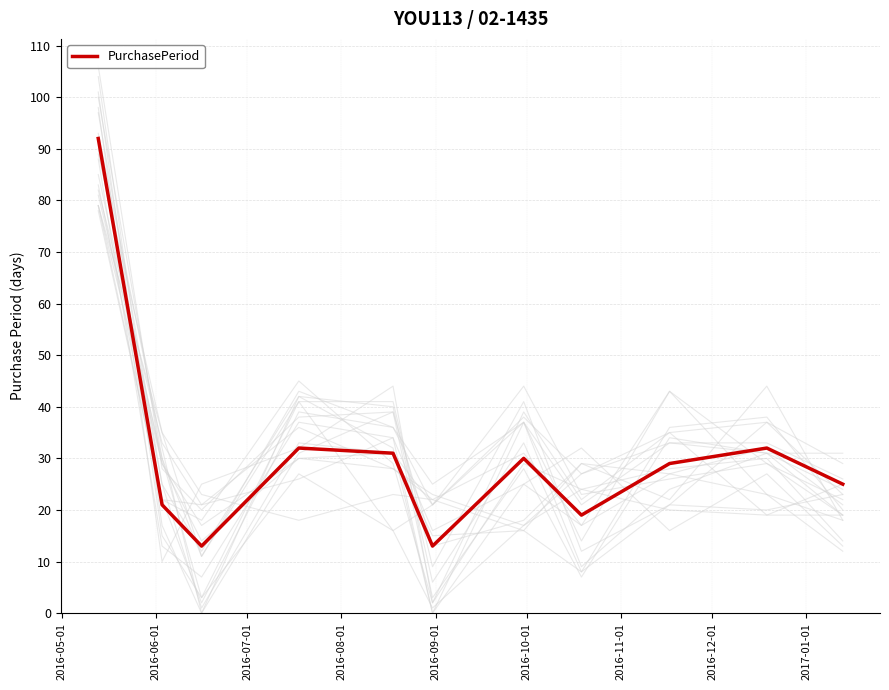

Does the chart display data point markers on the line(s)?

No